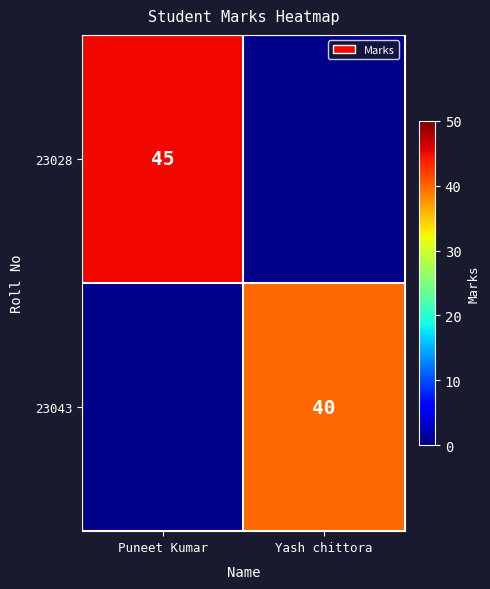

The value of 23028 at Puneet Kumar is 22. True or false?

False